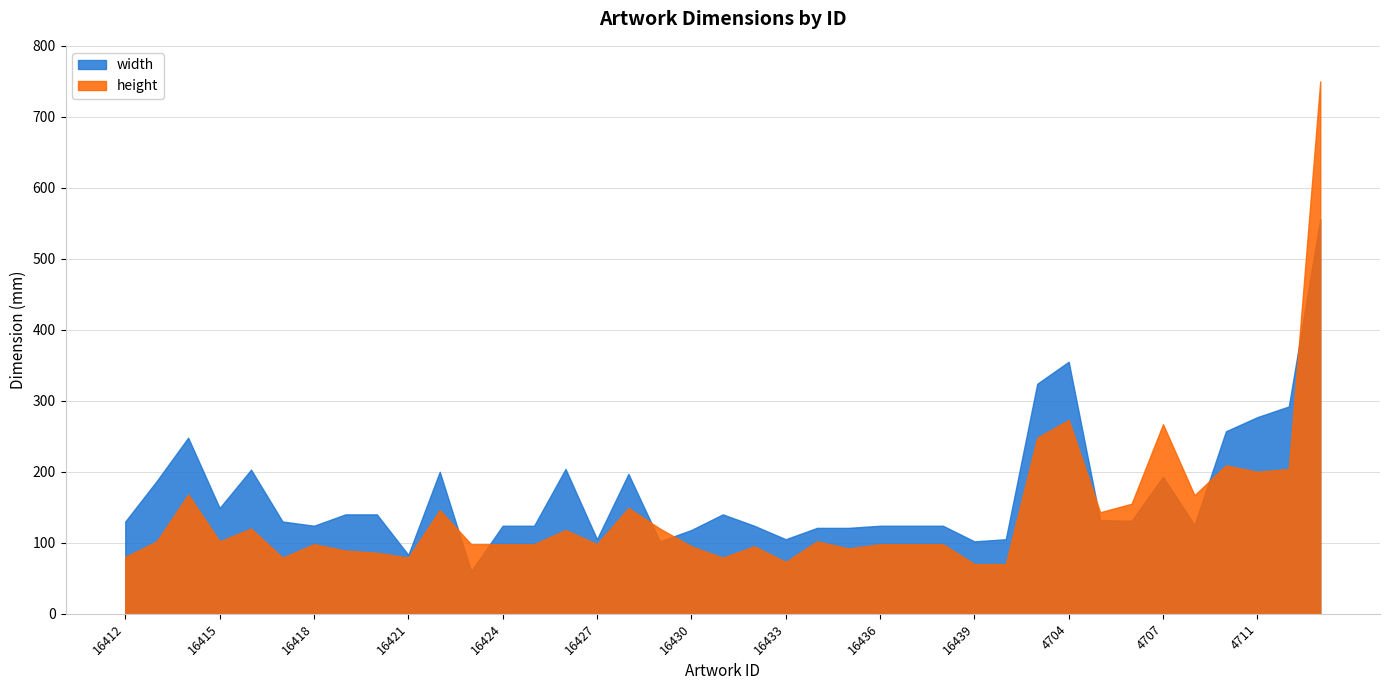

What is the sum of the height values at 16439 and 16412?

150